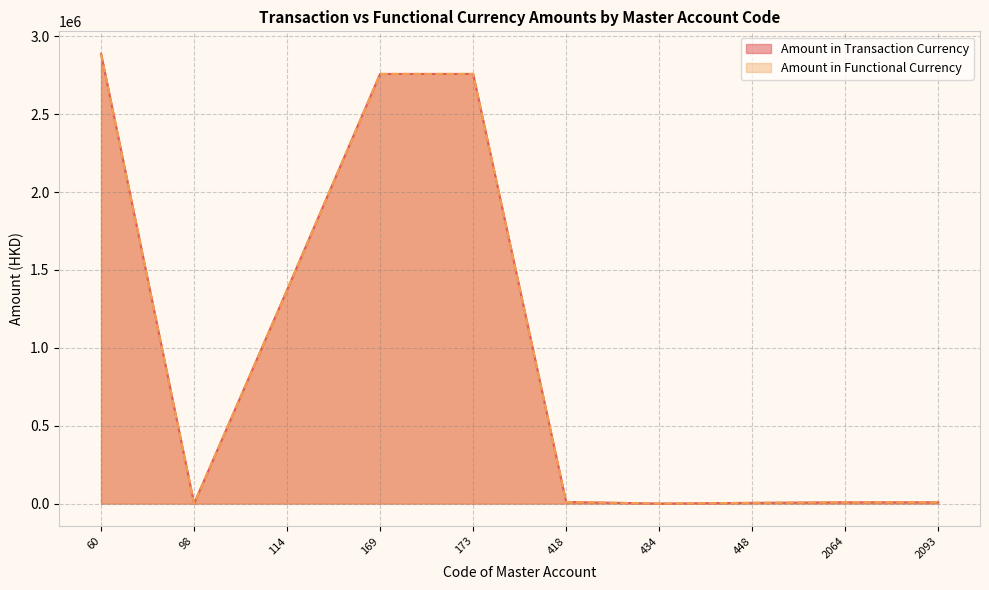

Does the chart have visible grid lines?

Yes